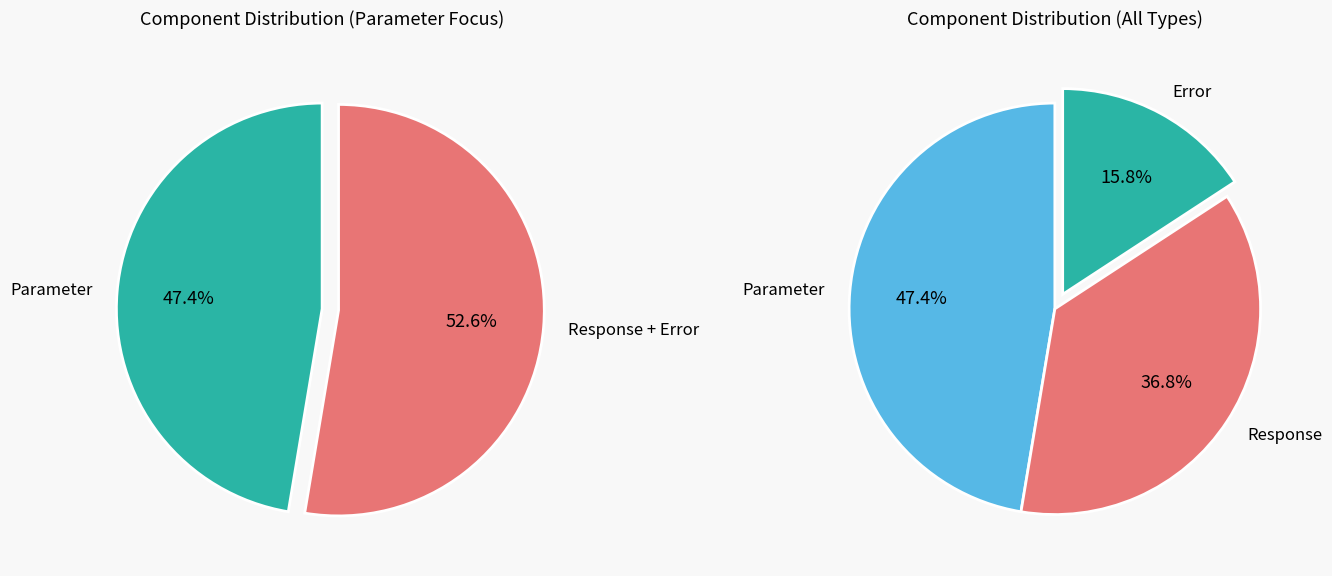

What is the change in value from Parameter to Response?

-2